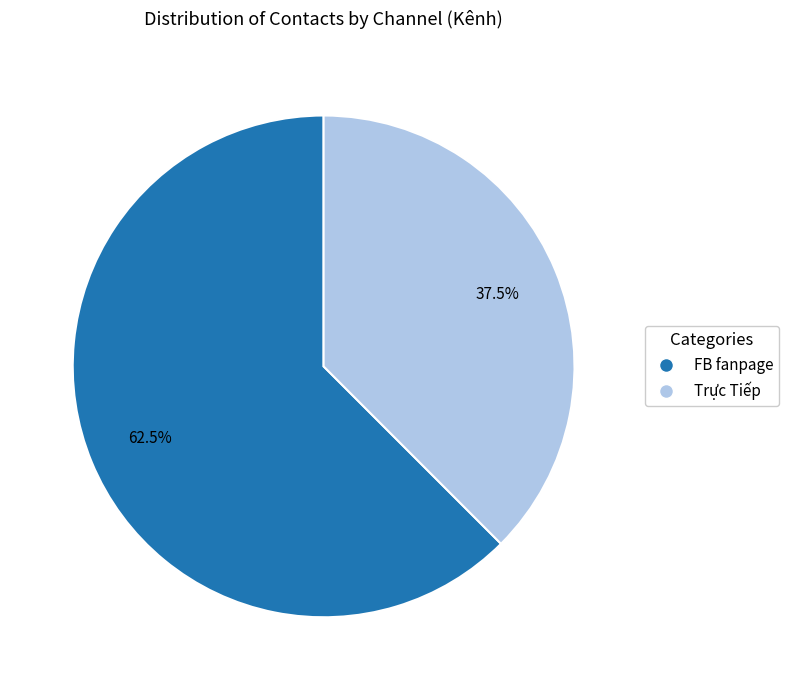

True or false: FB fanpage accounts for 50% of the total.

False